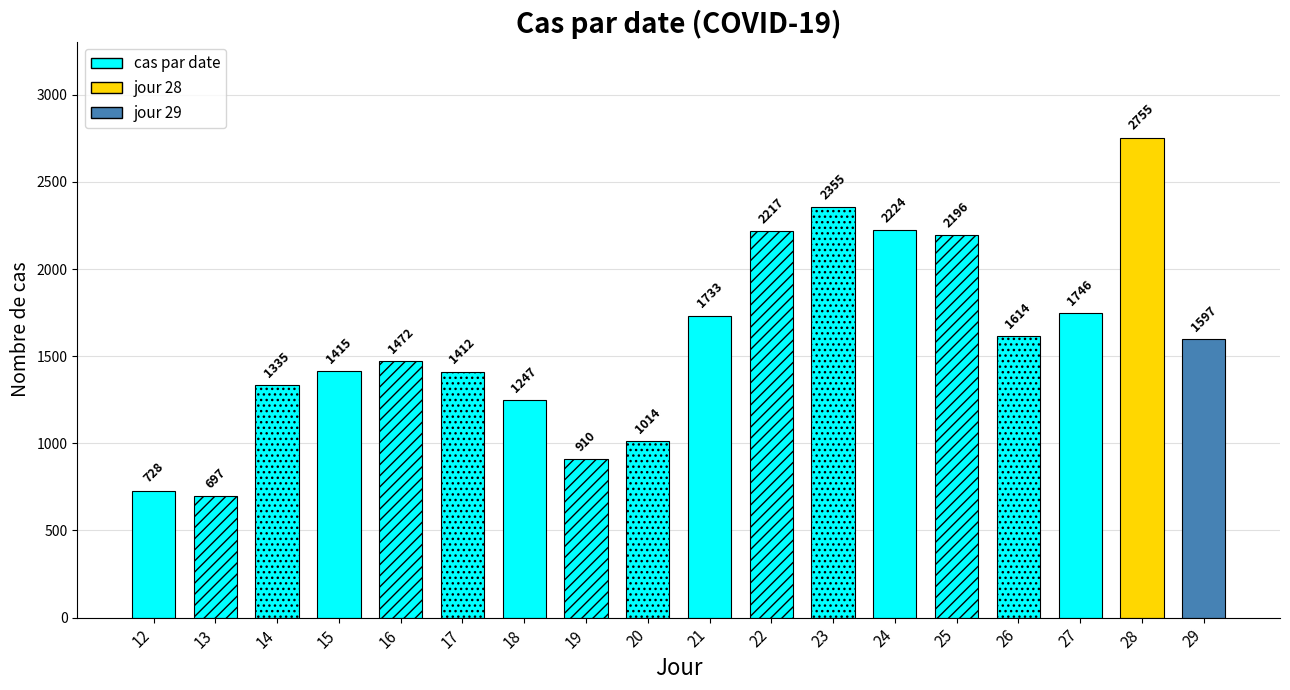

True or false: the data shows 697 at 13.

True